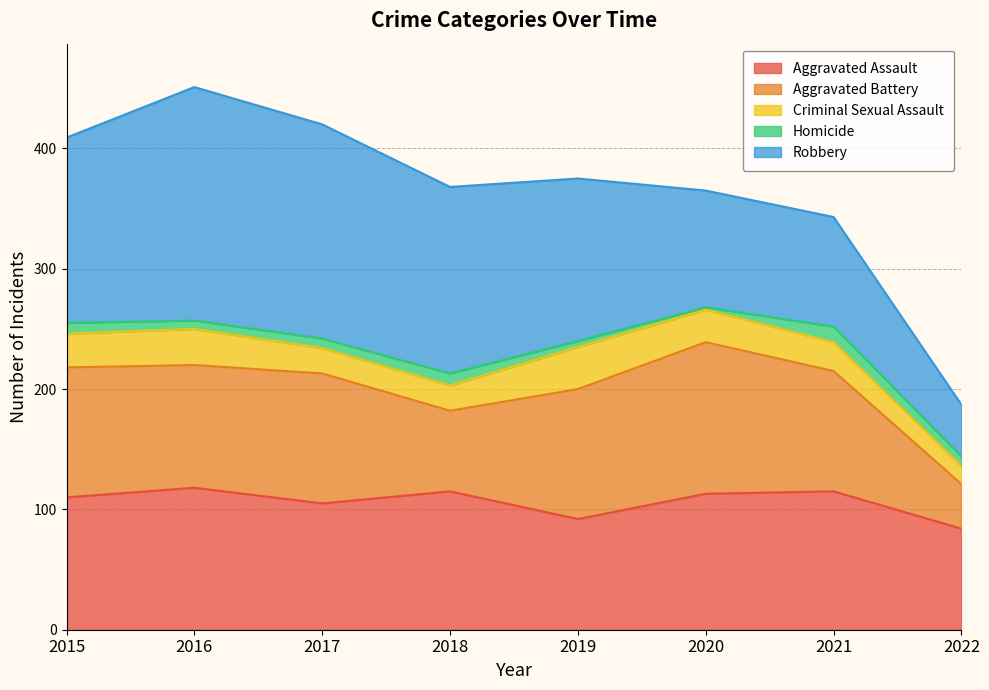

What is the difference between the second highest and second lowest values in the Criminal Sexual Assault series?

9